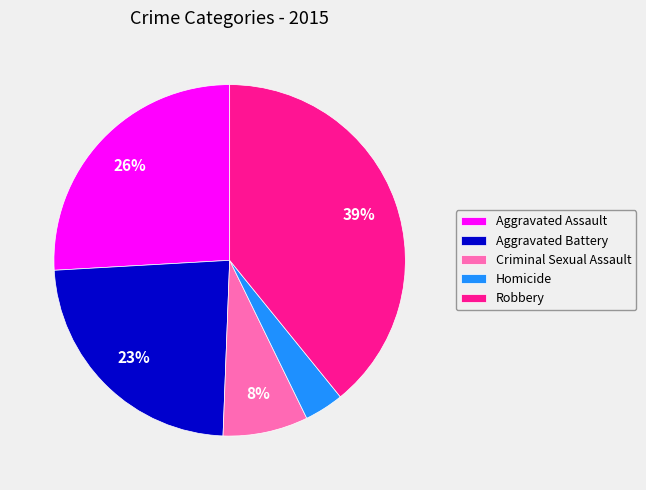

To the nearest percent, what is the combined percentage of Homicide and Aggravated Battery?

27%